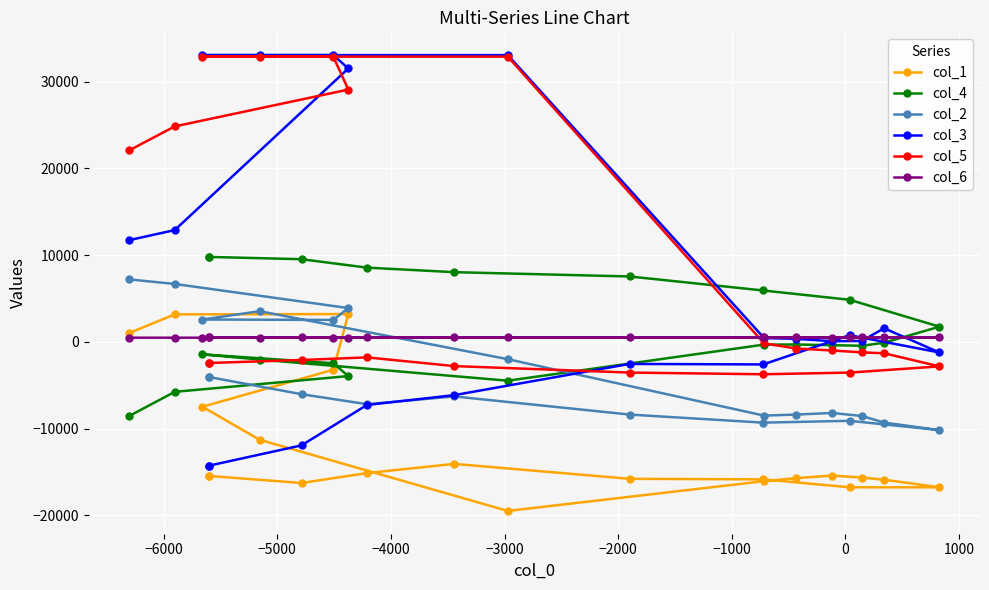

What is the minimum value for col_5?

-3737